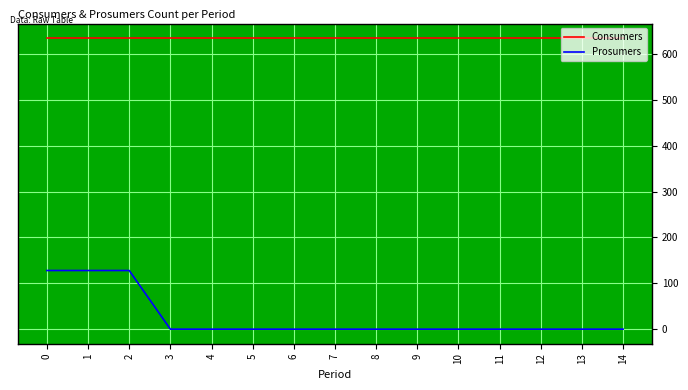

At 10, list the series in order from smallest to largest.

Prosumers, Consumers